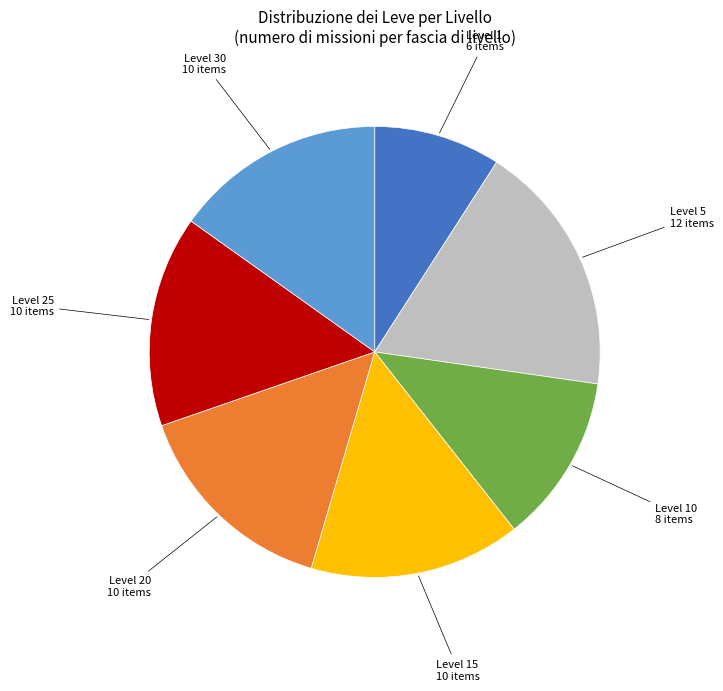

Is there any slice that represents more than half of the pie?

No